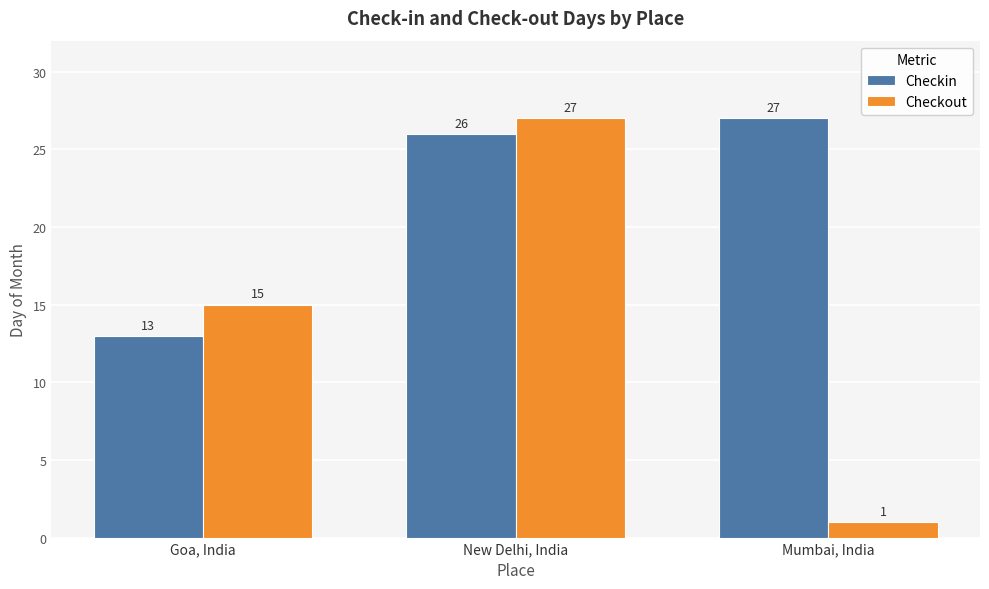

Count the number of categories in the chart.

3